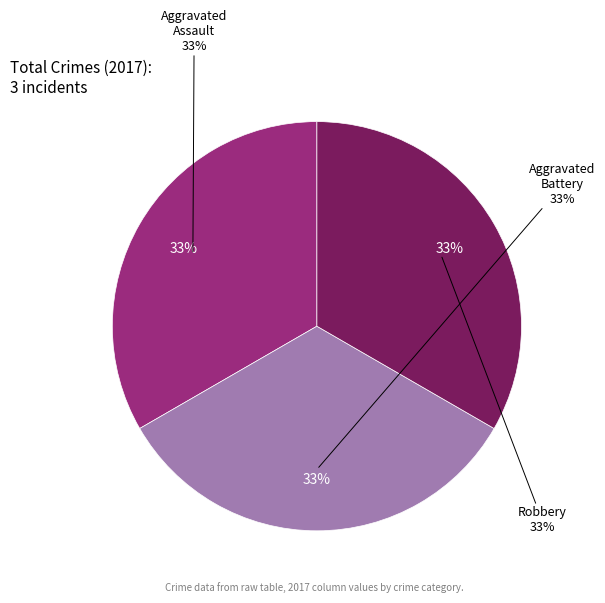

What percentage is NOT represented by Aggravated Assault?

66.7%